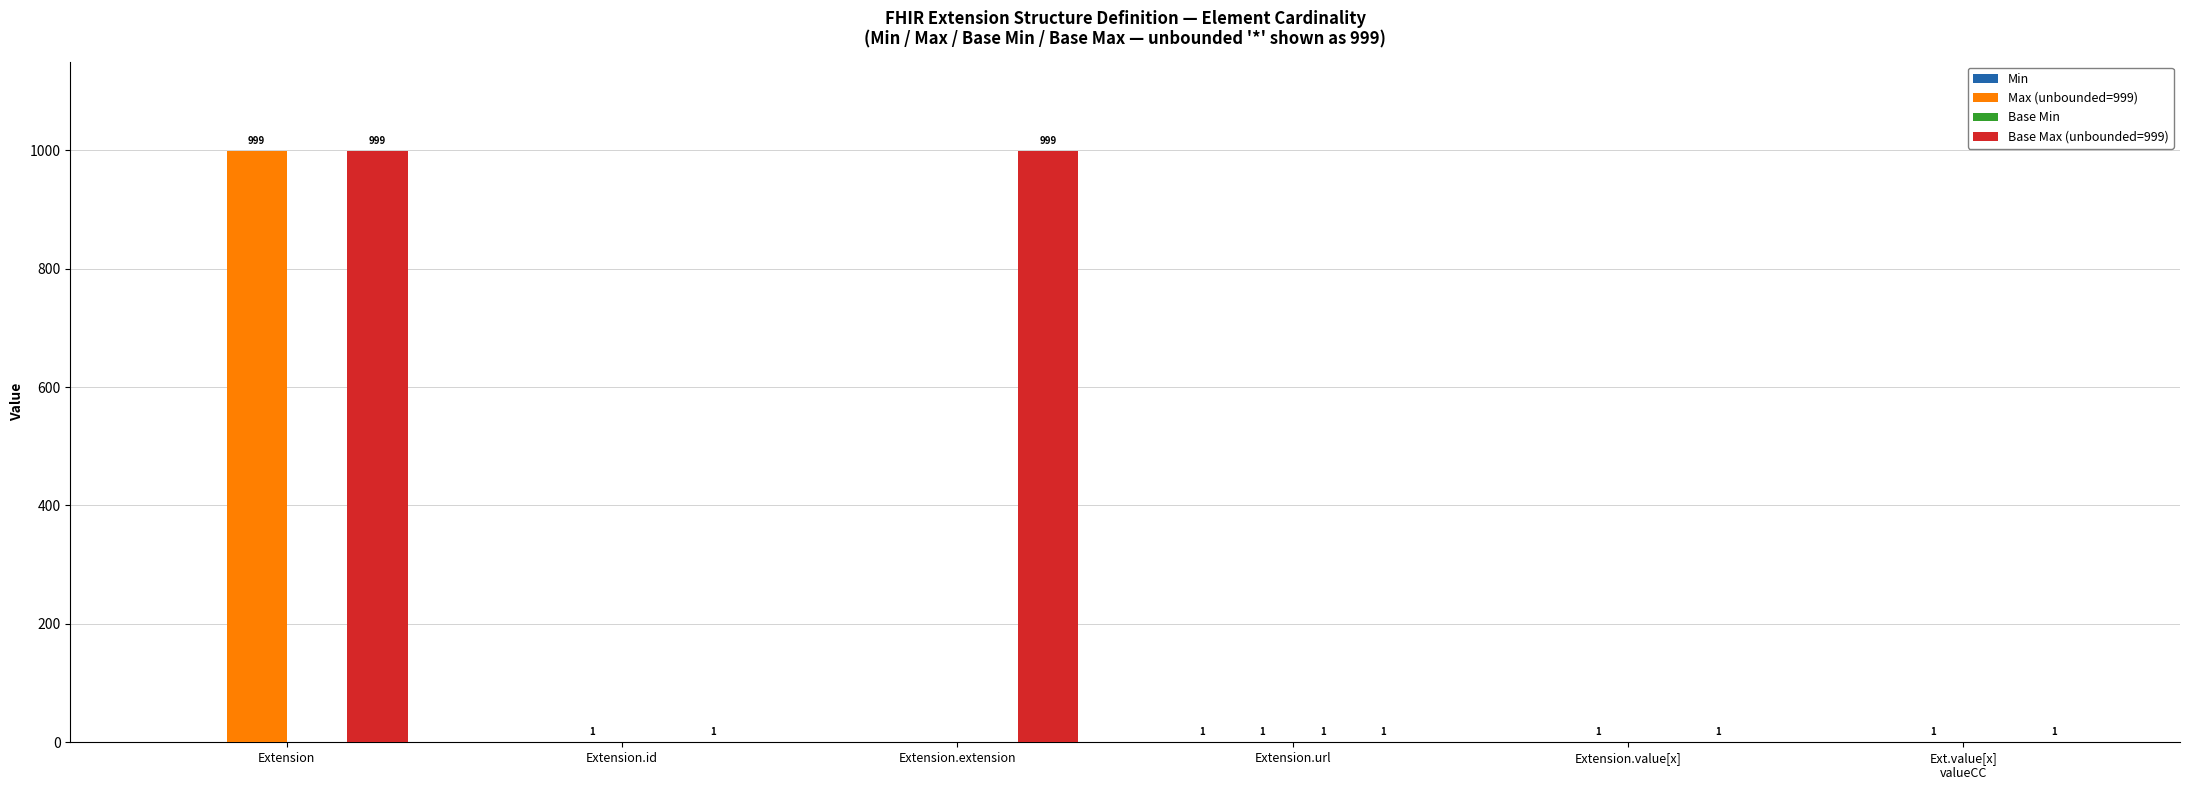

At which label does Max (unbounded=999) reach its peak?

Extension